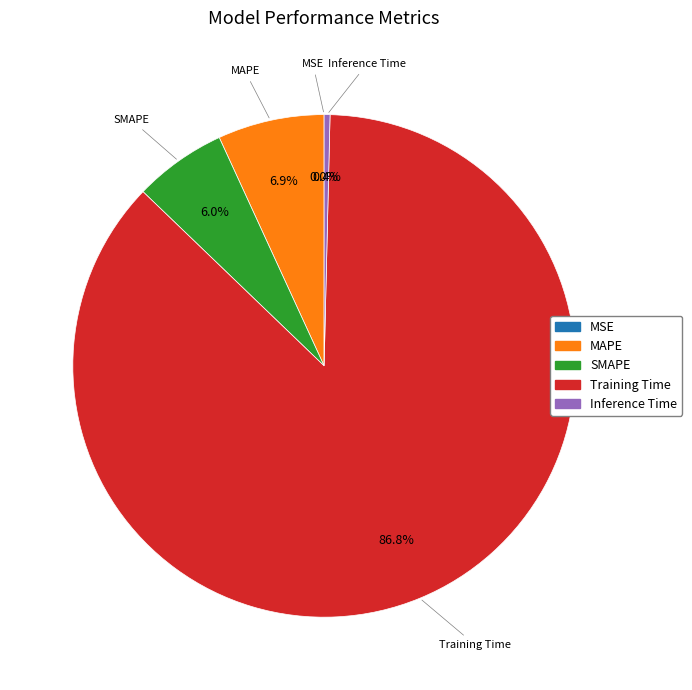

What percentage is NOT represented by Inference Time?

99.6%